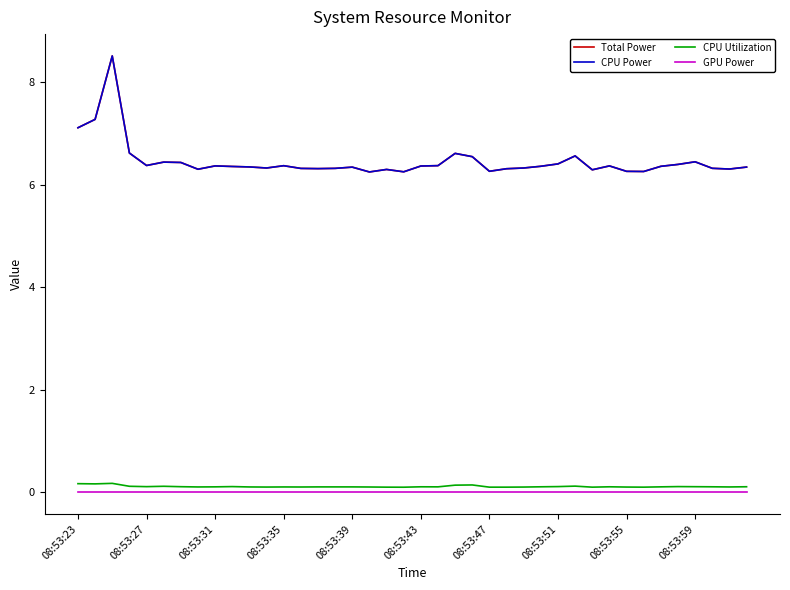

Does the chart display data point markers on the line(s)?

No